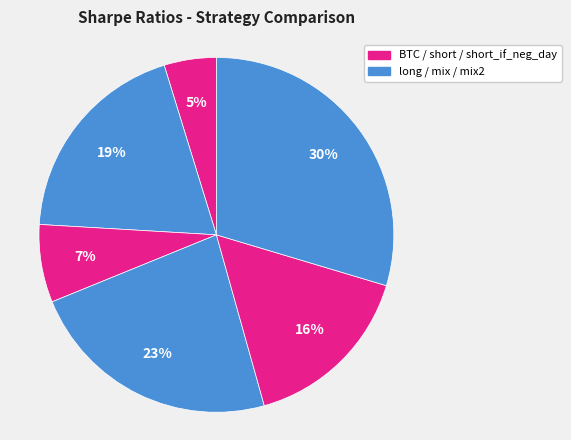

How many slices are in this pie chart?

6